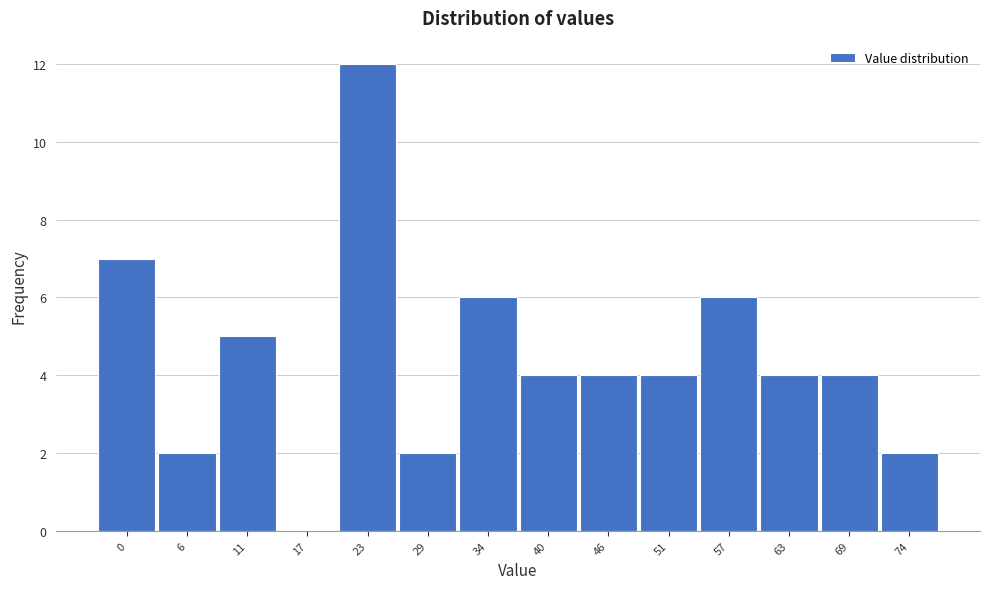

Reading left to right, transcribe all the data shown in this chart.

0=7	6=2	11=5	17=0	23=12	29=2	34=6	40=4	46=4	51=4	57=6	63=4	69=4	74=2